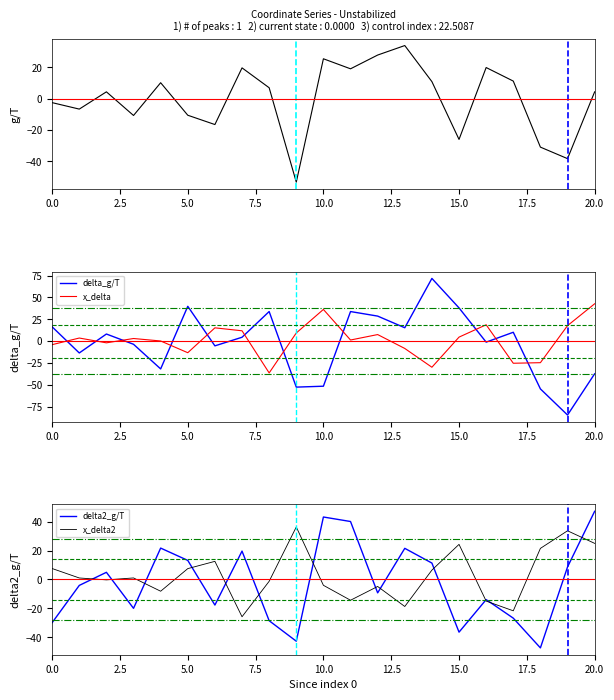

Does the chart display data point markers on the line(s)?

No